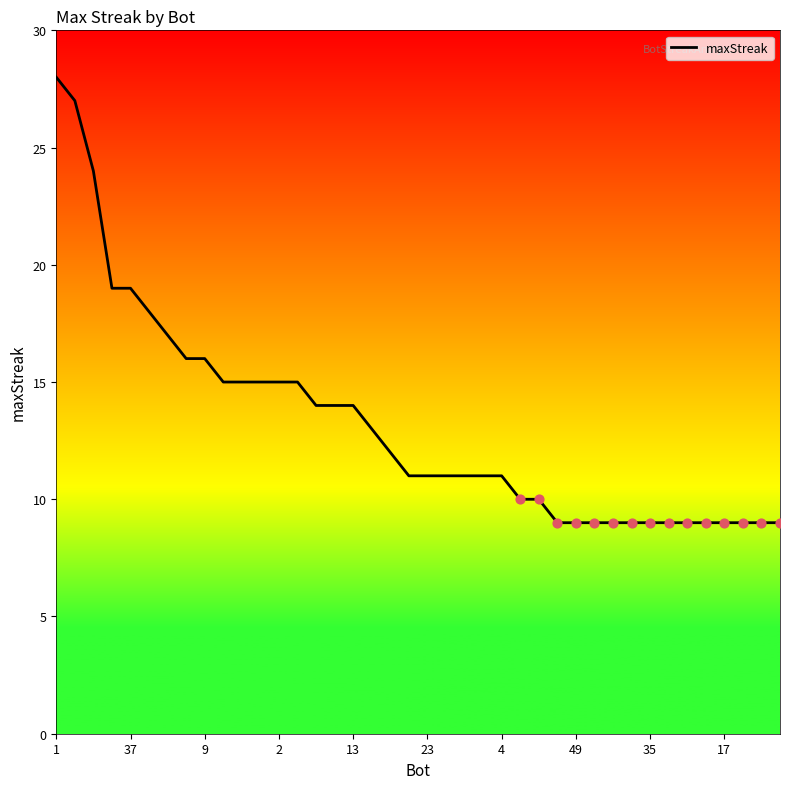

What is the maximum value shown in the chart?

28